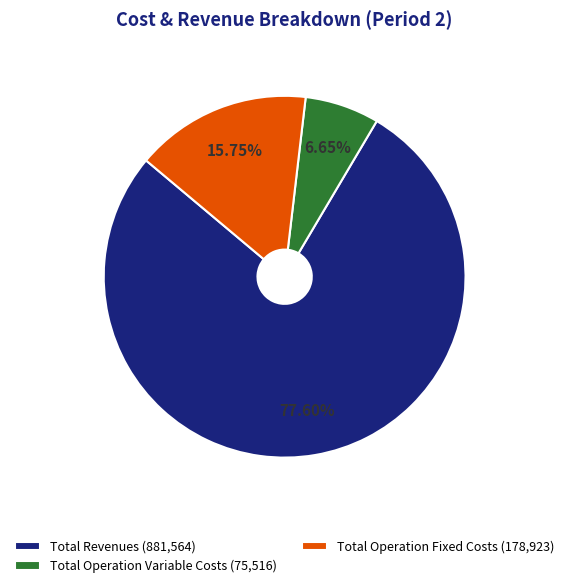

To the nearest percent, what is the average slice percentage?

33%